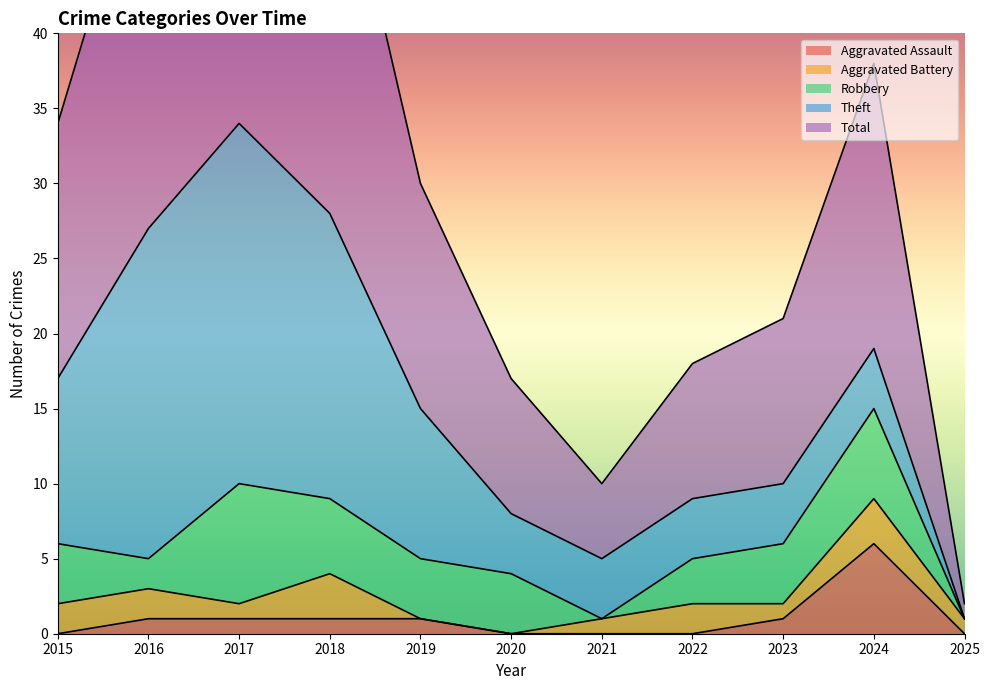

How many values in the Total series exceed 15?

5